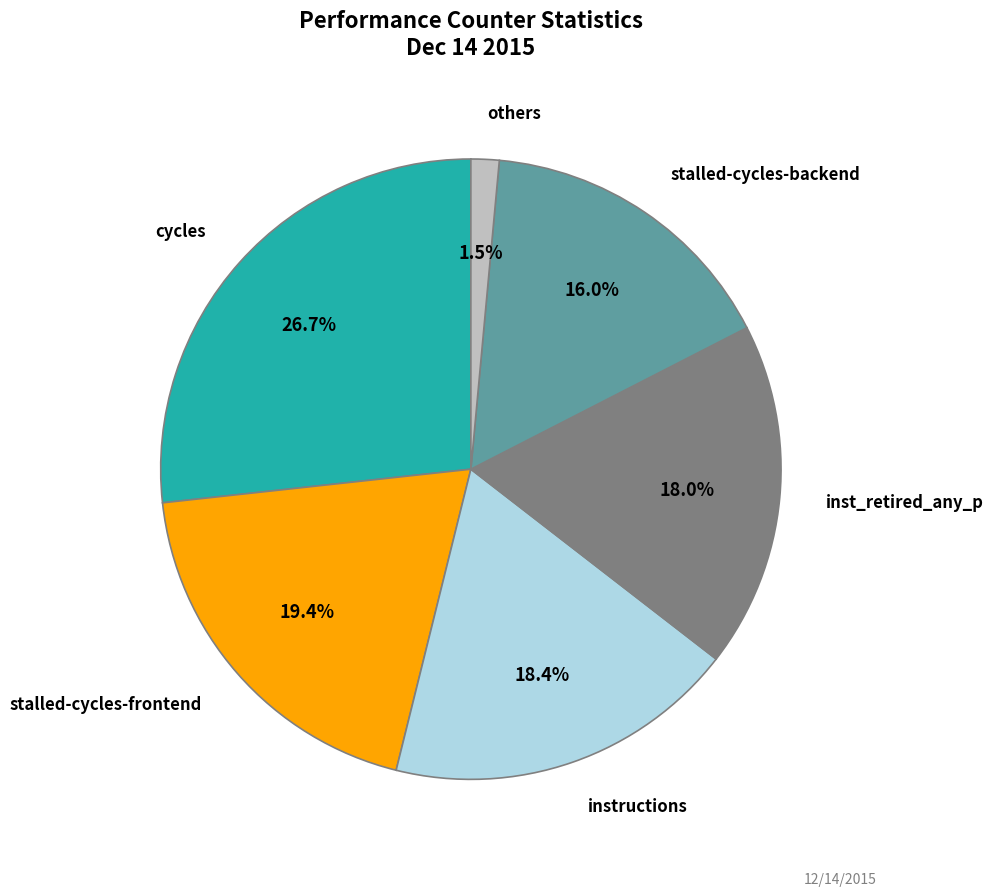

How many slices are in this pie chart?

6